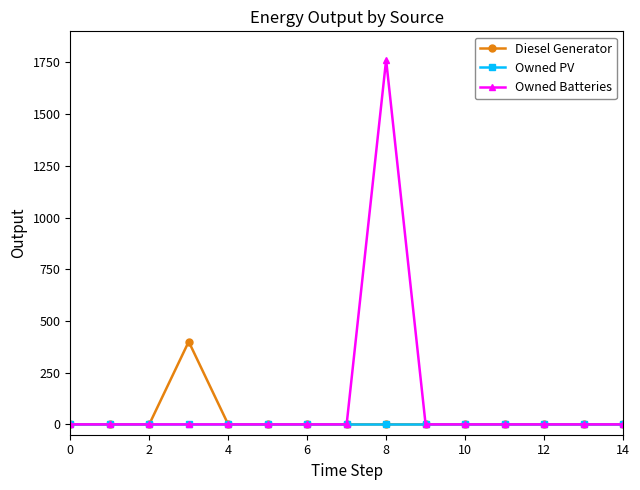

True or false: Diesel Generator has more than 0 interior local peaks.

True